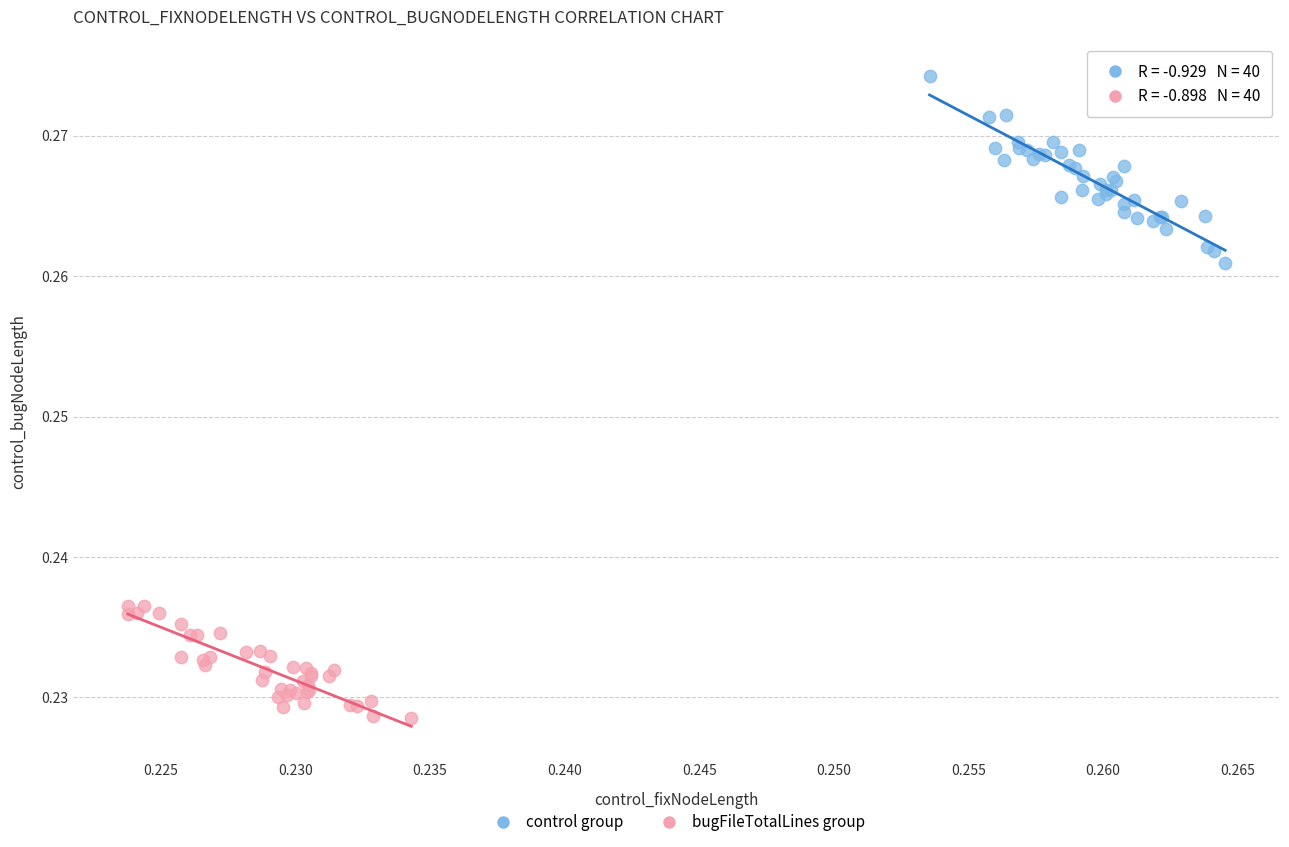

Which series has the widest spread of Y values?

control group